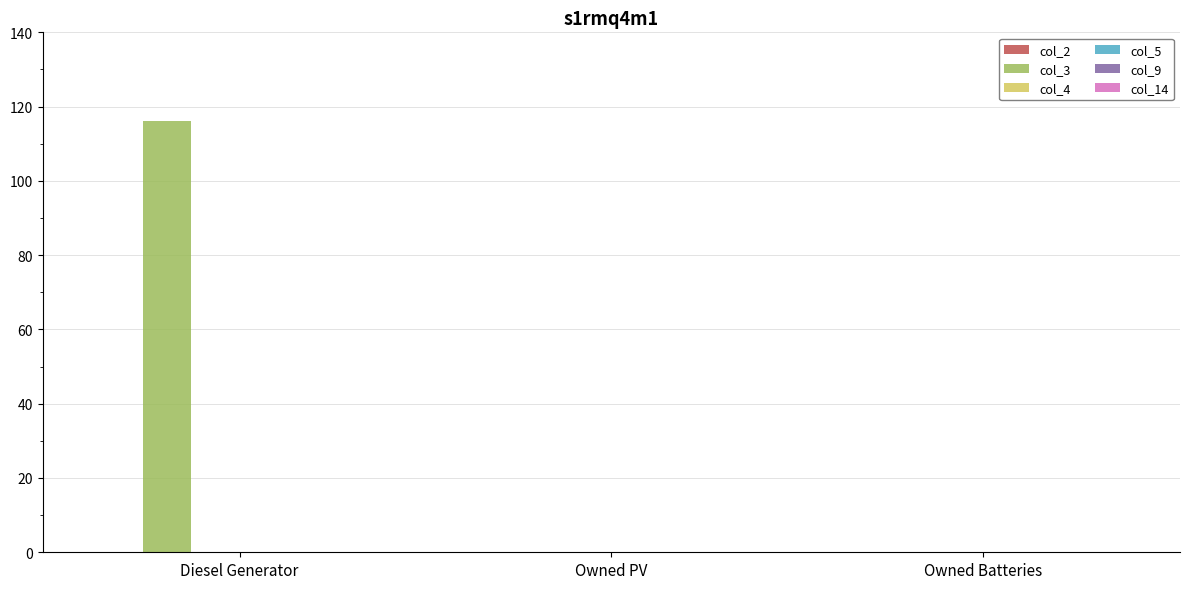

Count the number of data series in this chart.

1